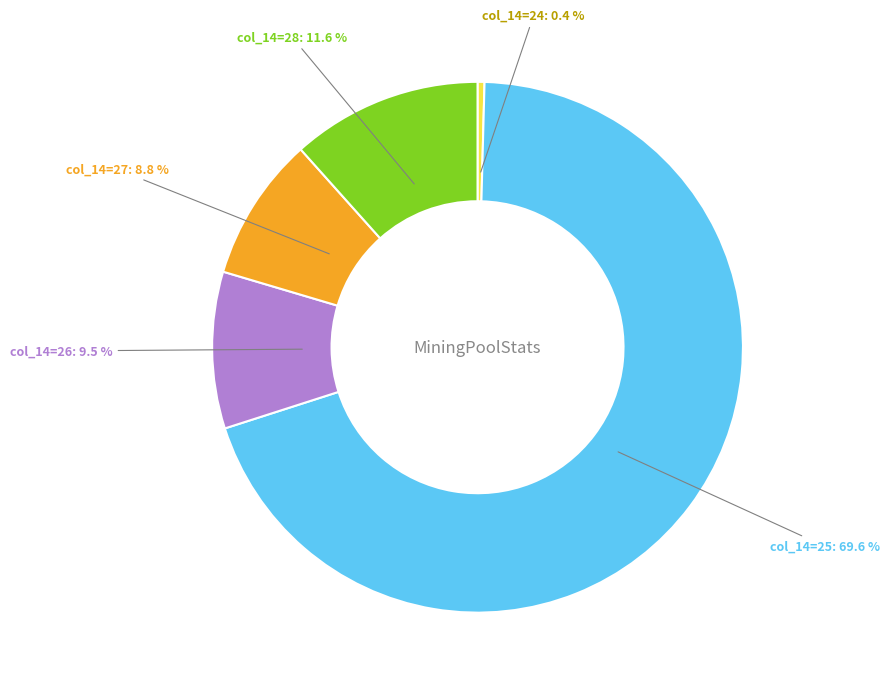

Which category has the smallest portion of the pie?

col_14=24: 0.4 %